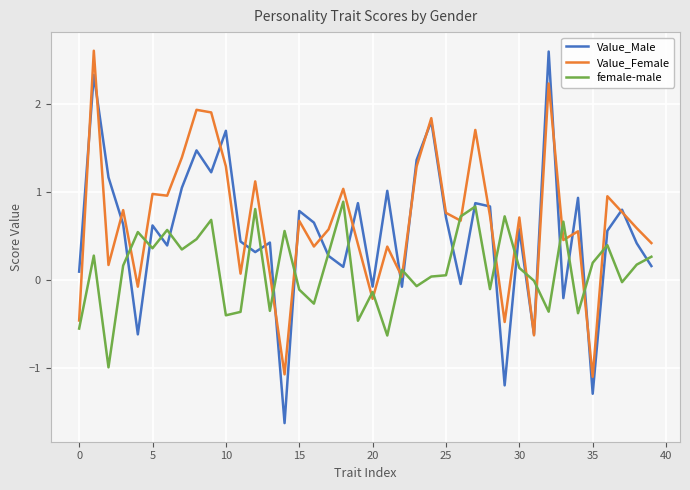

True or false: Value_Female has more than 0 points higher than both neighbors.

True